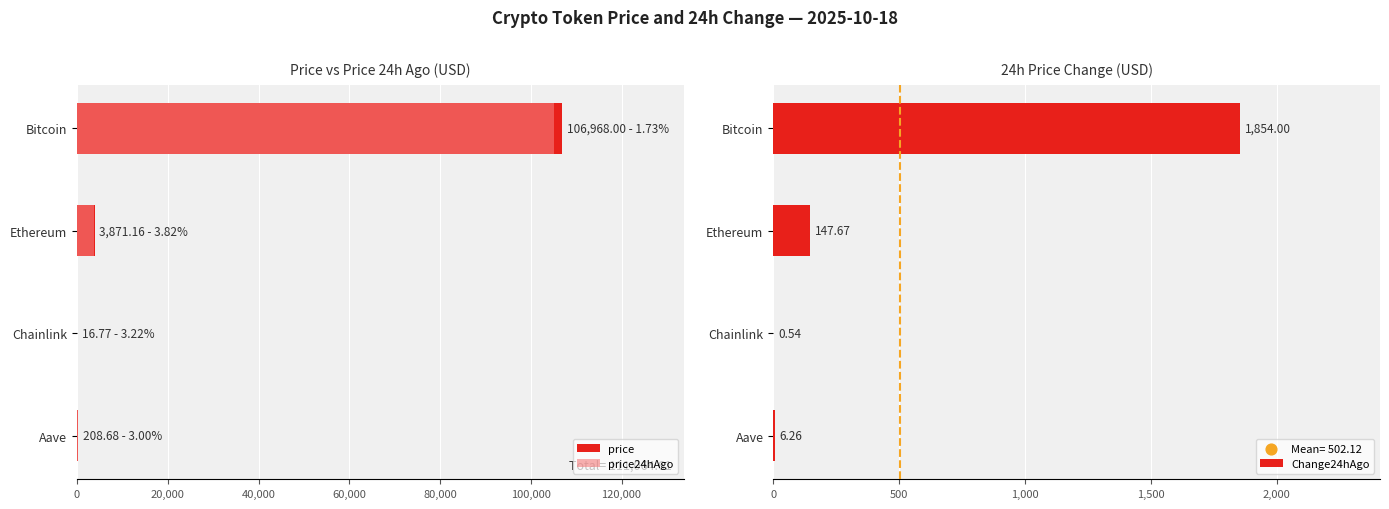

Which category has the highest value in the Change24hAgo series?

Bitcoin